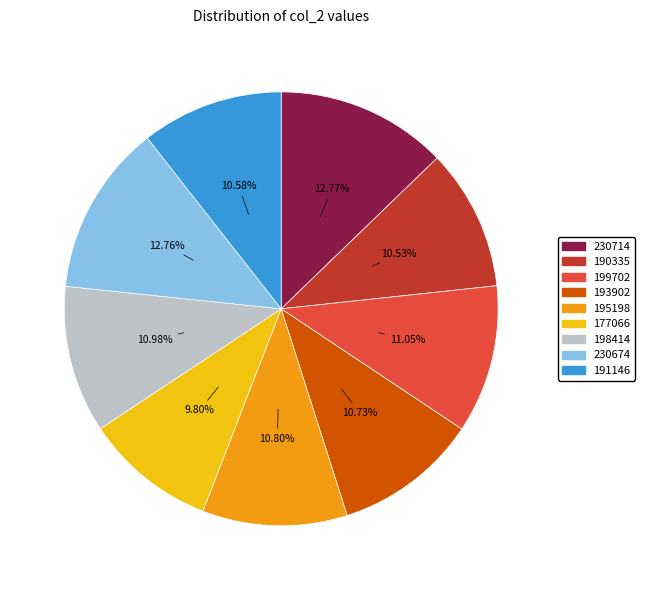

Which category has the smallest portion of the pie?

177066